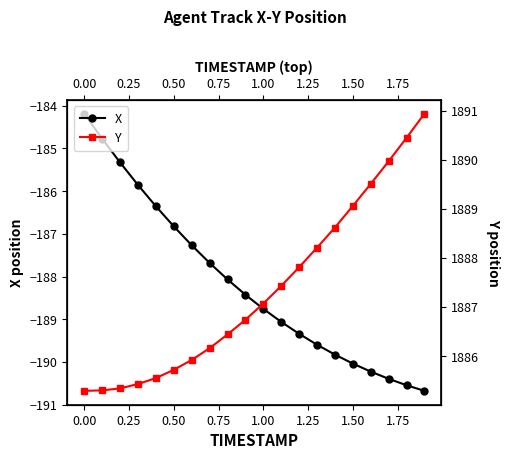

How many categories are shown in the chart?

20